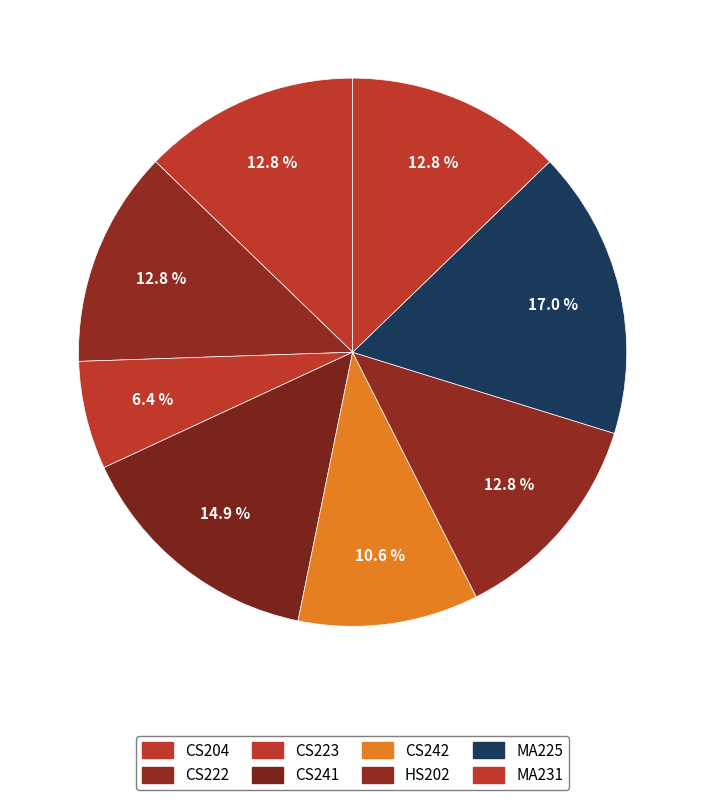

Which category has the biggest portion of the pie?

MA225